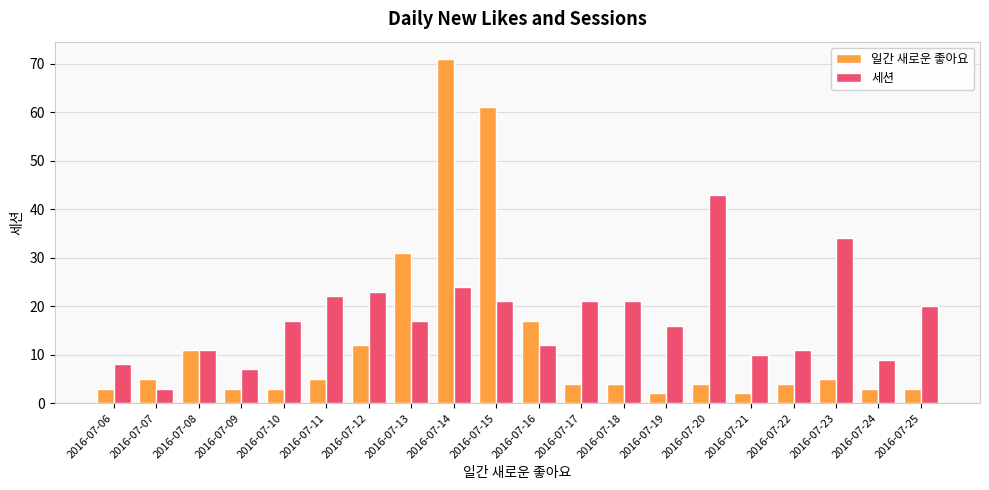

True or false: 일간 새로운 좋아요 has a value of 17 at 2016-07-16.

True